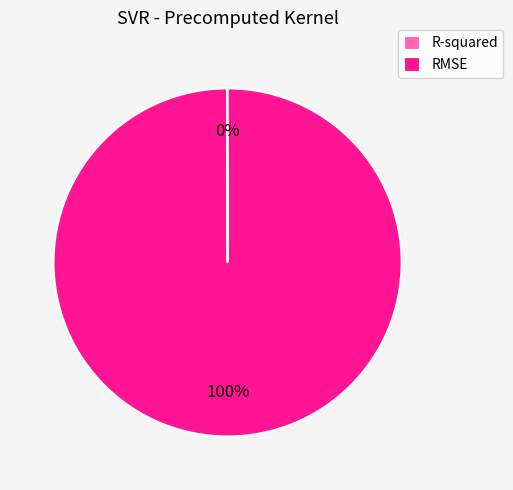

Which category has the biggest portion of the pie?

RMSE